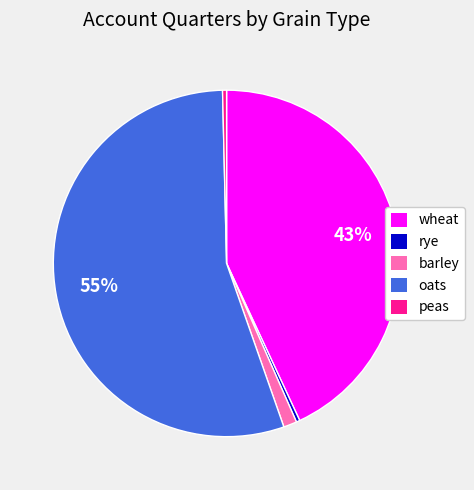

What is the ratio of the value at barley to the value at peas?

3.3